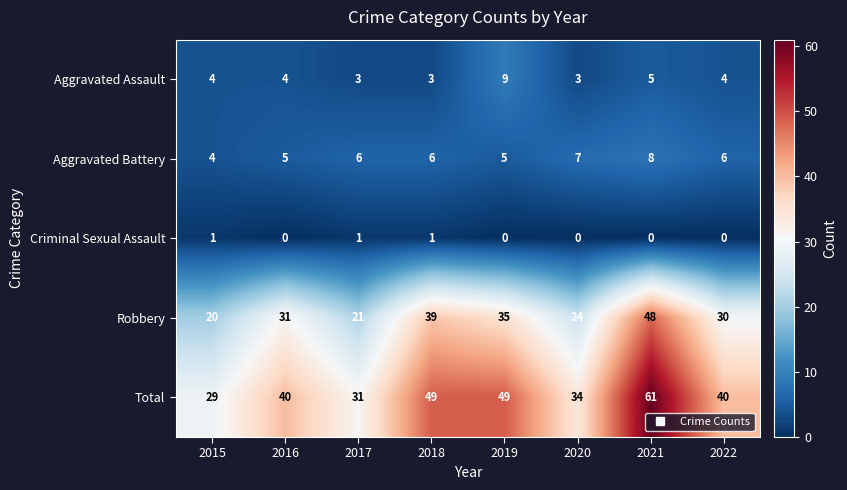

Between 2016 and 2021, which series saw the biggest shift?

Total